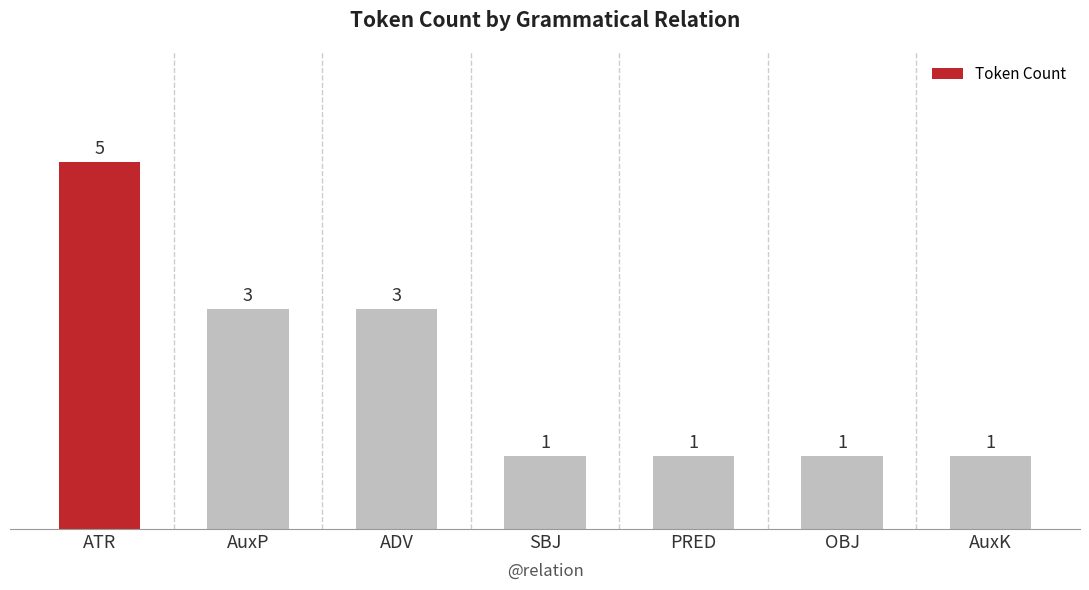

The chart shows a value of 1 at OBJ. True or false?

True